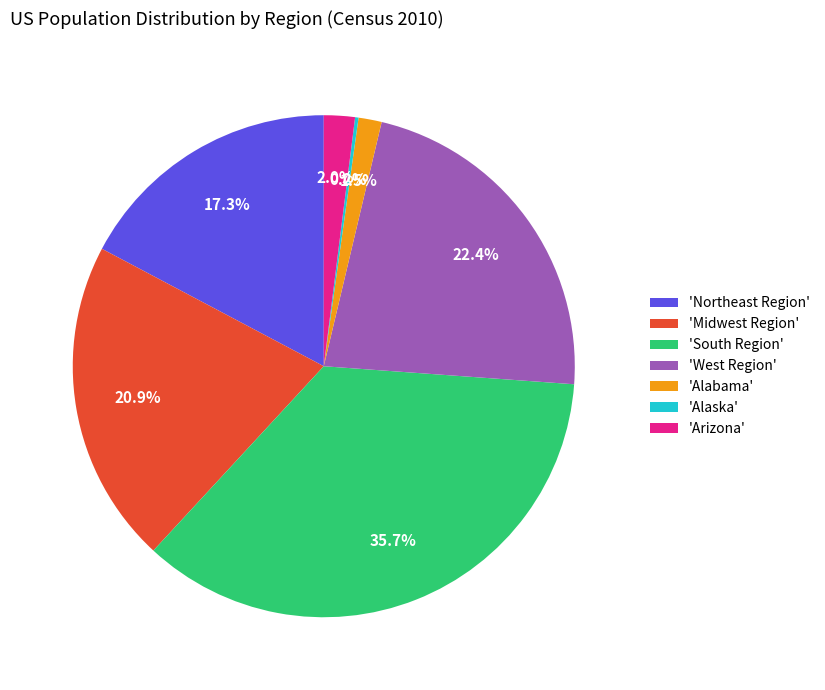

Does any single category account for the majority?

No